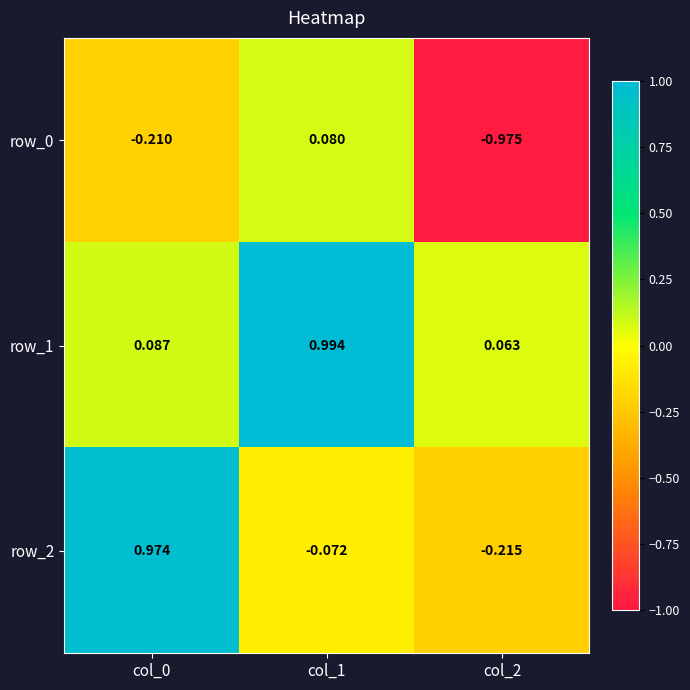

Rank the series by their maximum value, from highest to lowest.

row_1, row_2, row_0